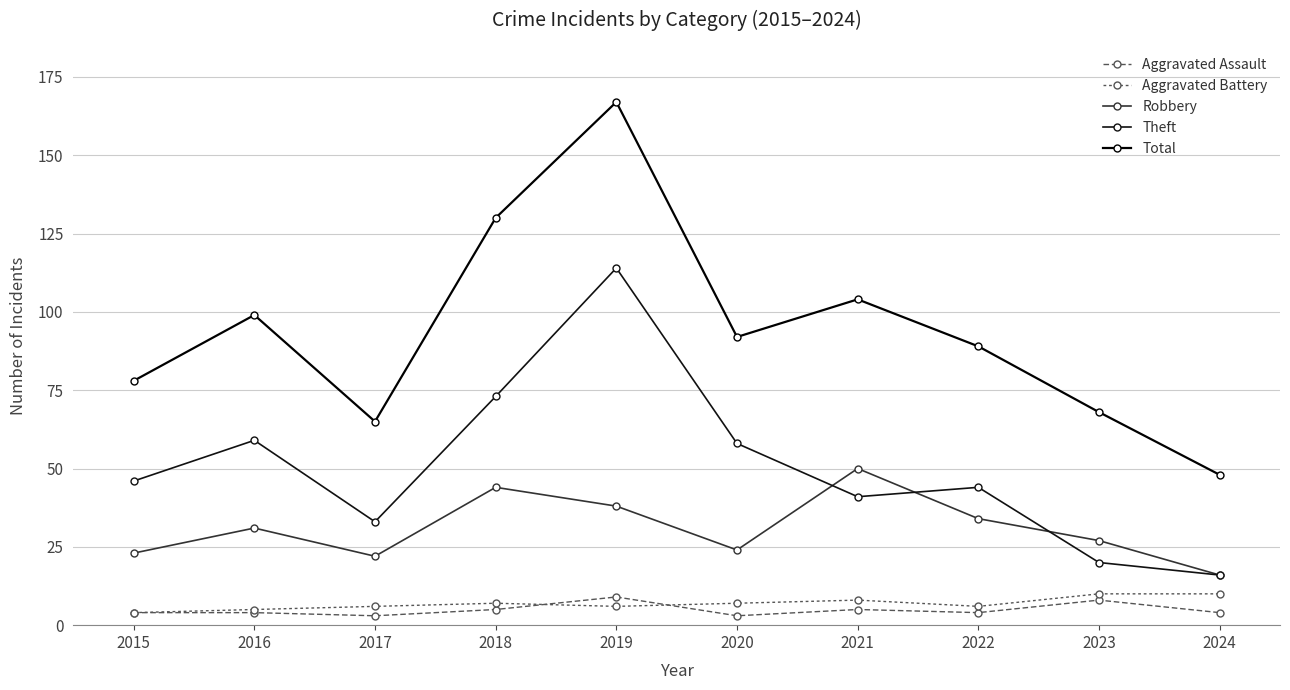

At which category does Total reach its first local valley?

2017